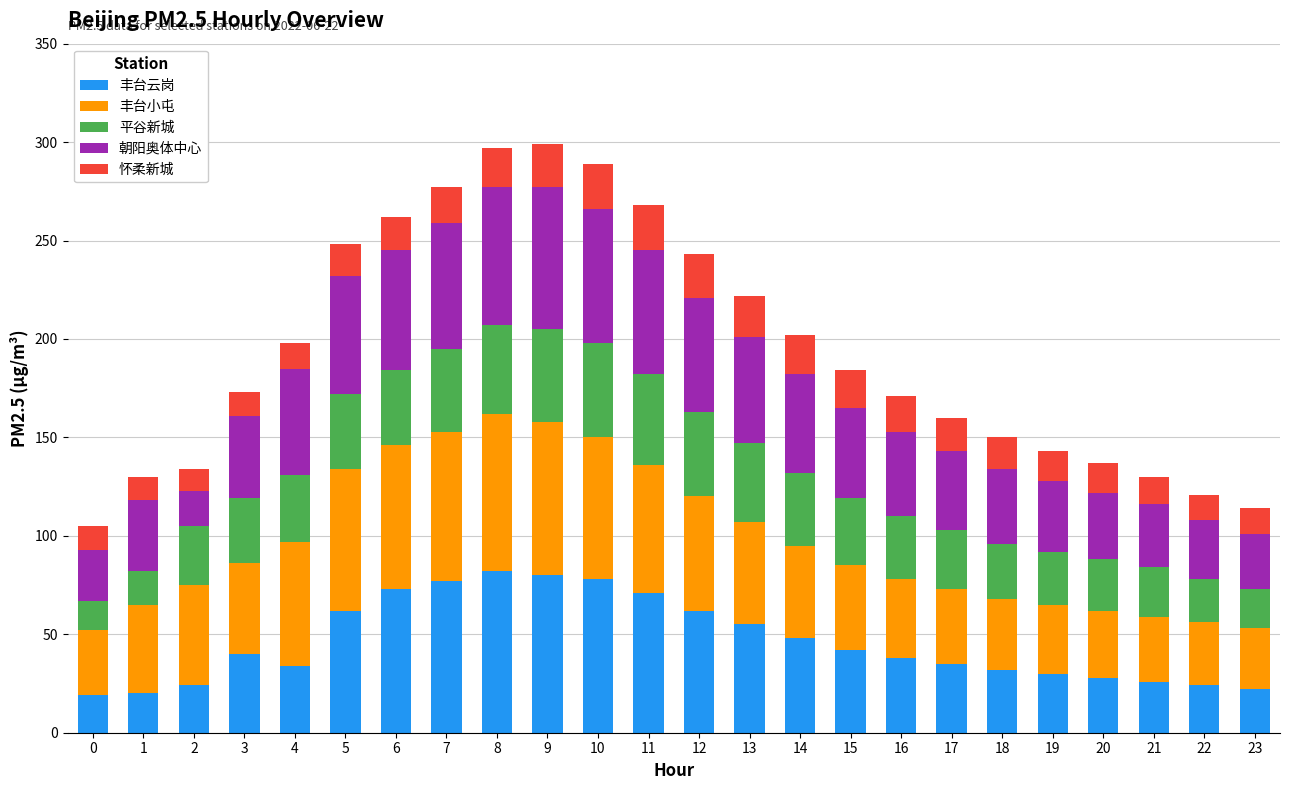

The value of 丰台云岗 at 20 is 28. True or false?

True